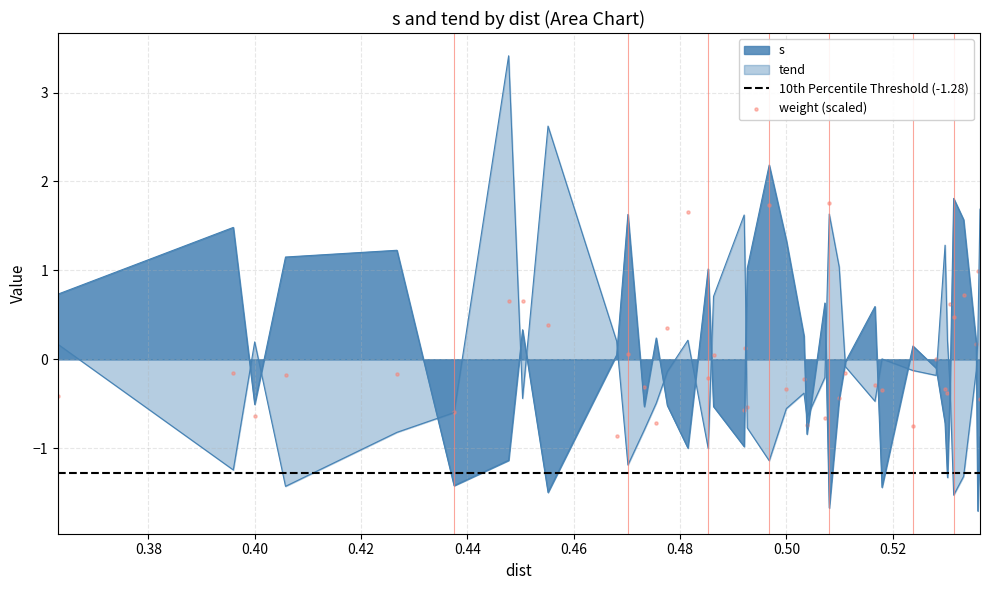

Which series reaches the minimum Y coordinate?

s